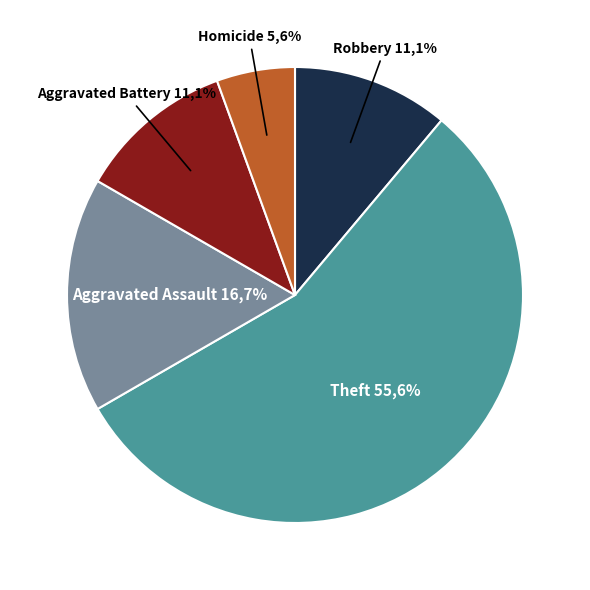

Count the number of slices in the pie.

5